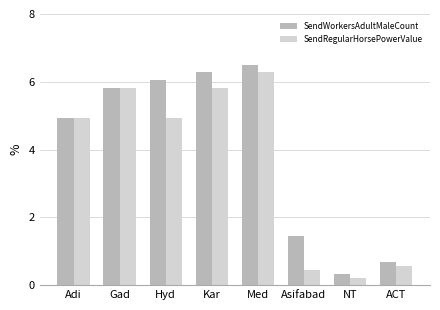

Which series has the widest spread of values?

SendWorkersAdultMaleCount